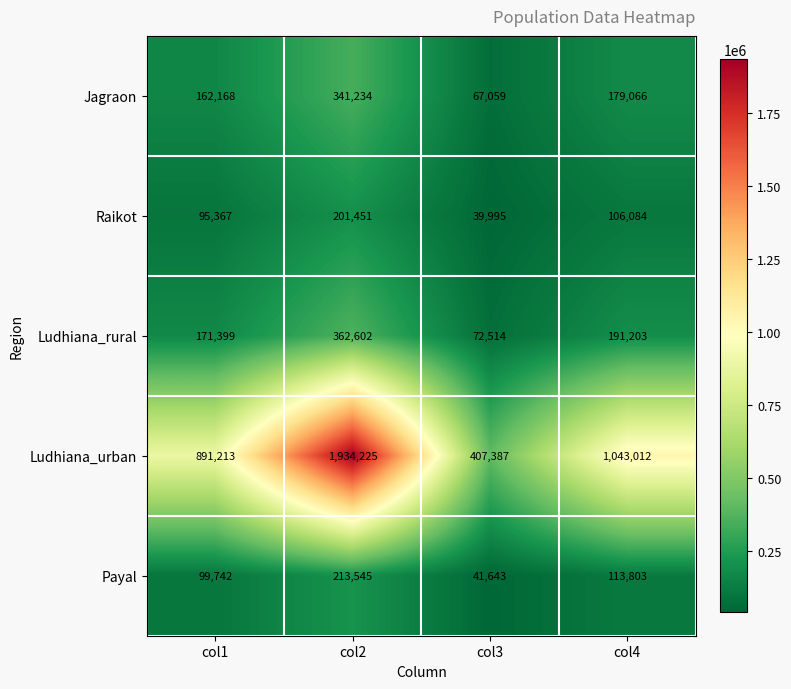

What is the minimum value shown in the chart?

39995